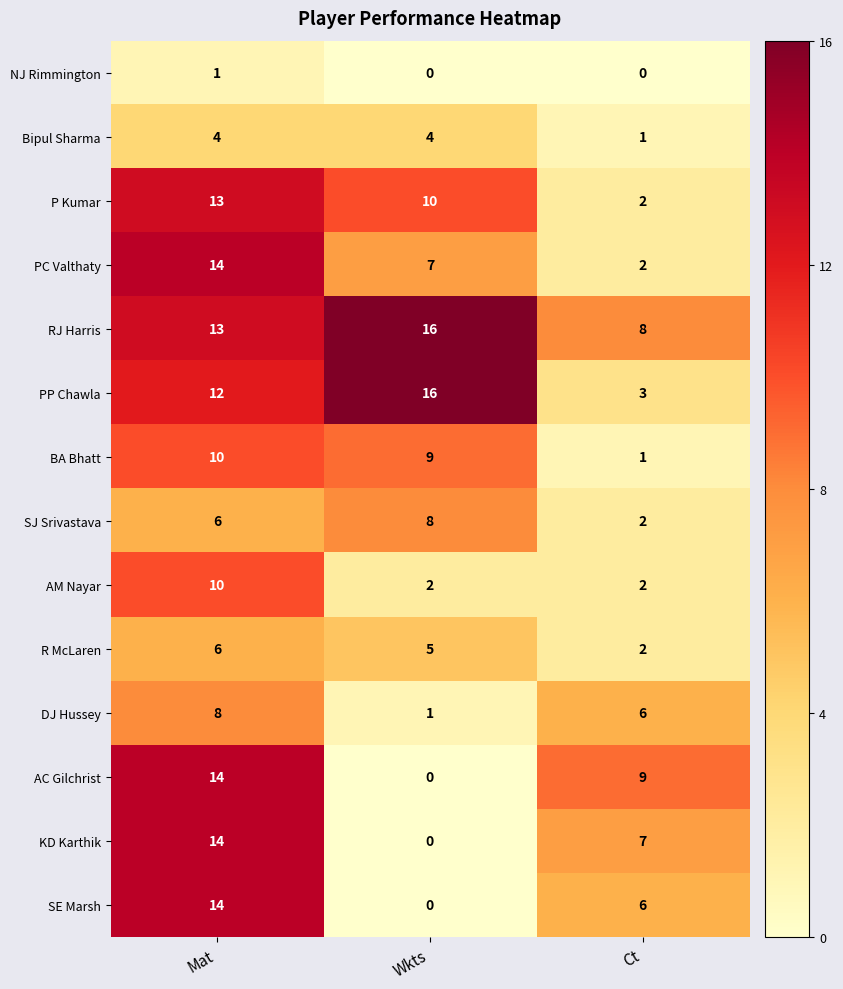

What is the difference between the highest and lowest values at Wkts?

16